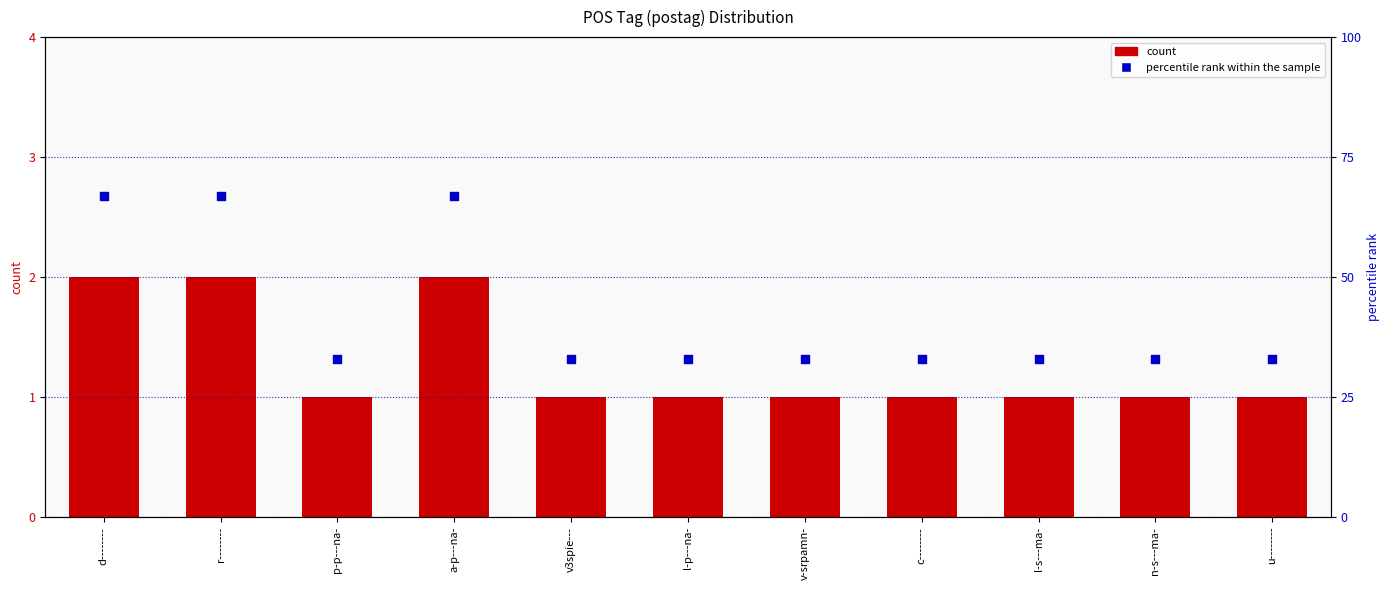

At which category is the sum across all series the highest?

d--------